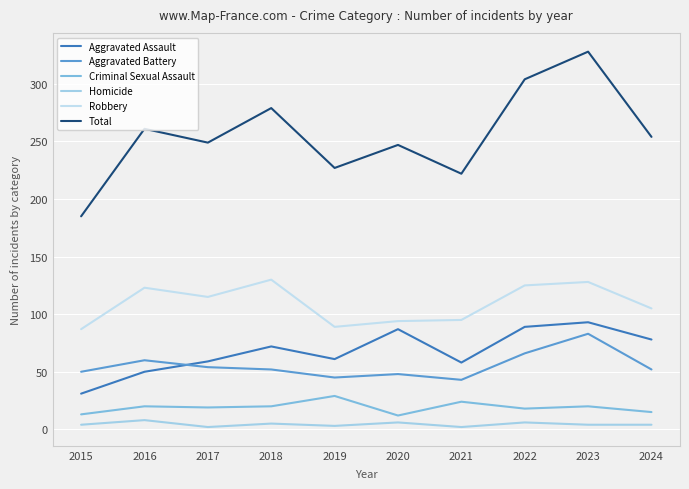

What is the greatest value displayed?

328